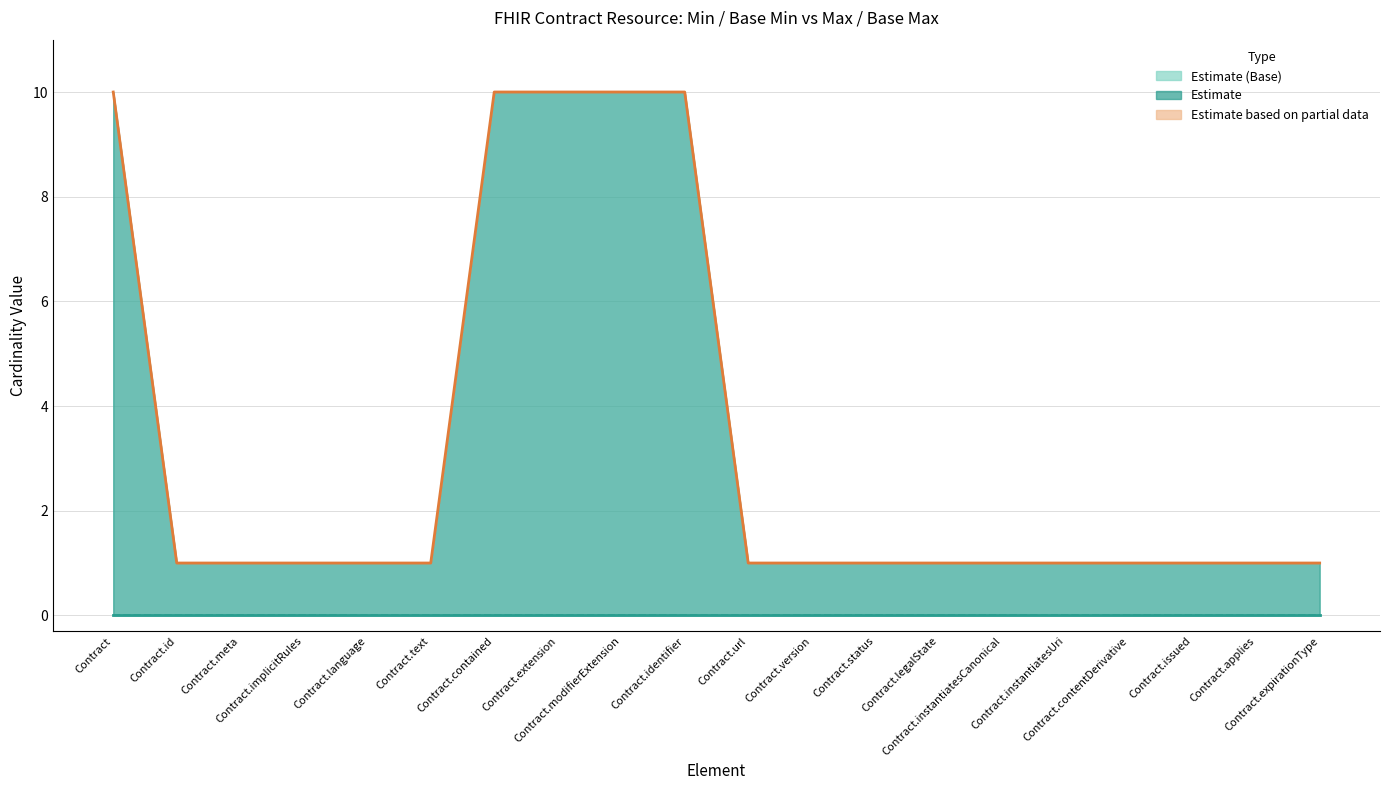

True or false: Min has more than 1 interior local peaks.

False